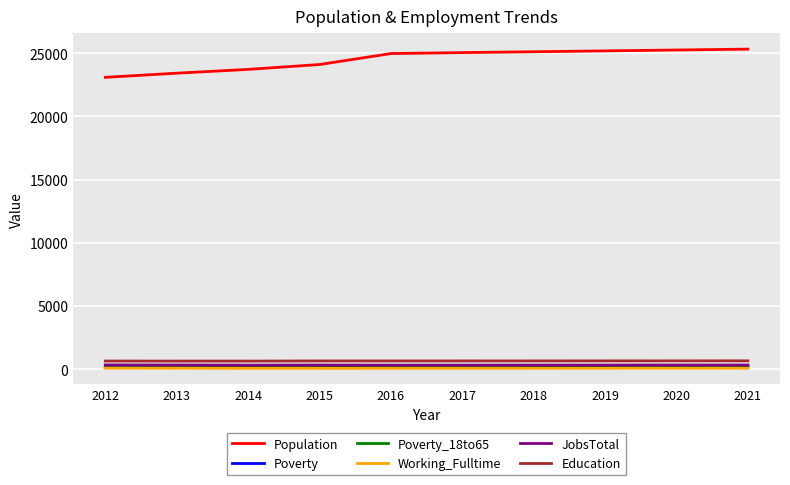

The Poverty_18to65 series shows 140 at 2015. True or false?

True